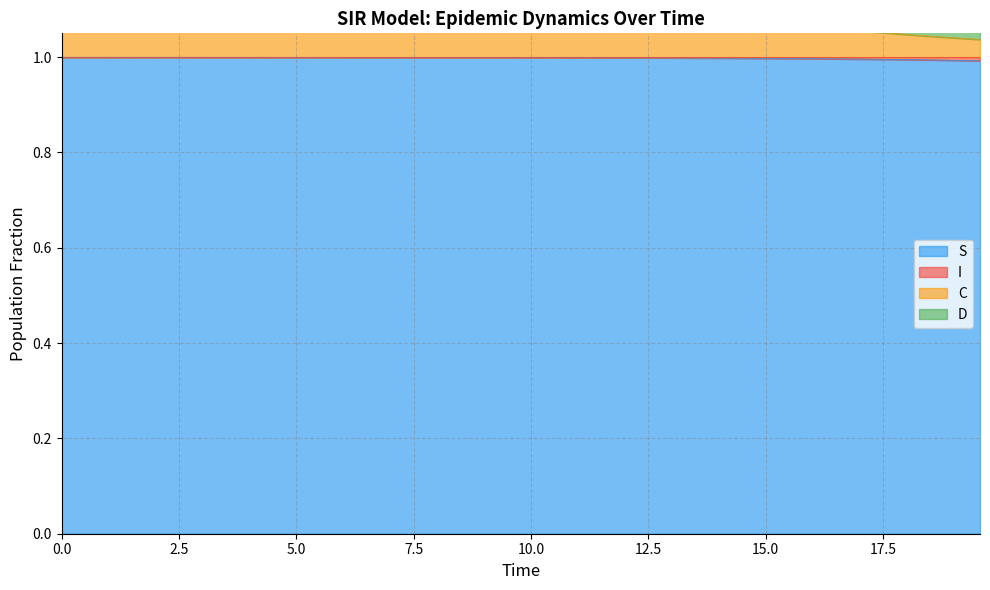

What is the maximum value for C?

1.5